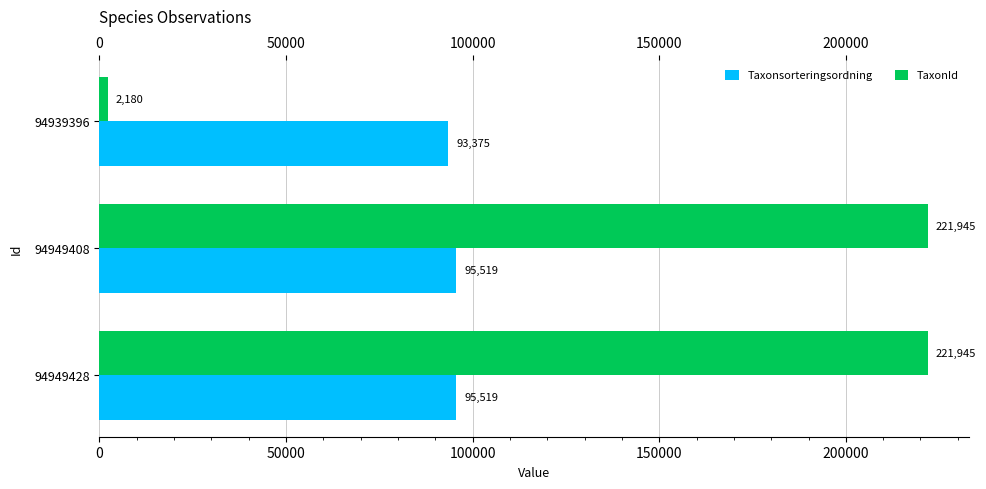

Which series has the widest spread of values?

TaxonId